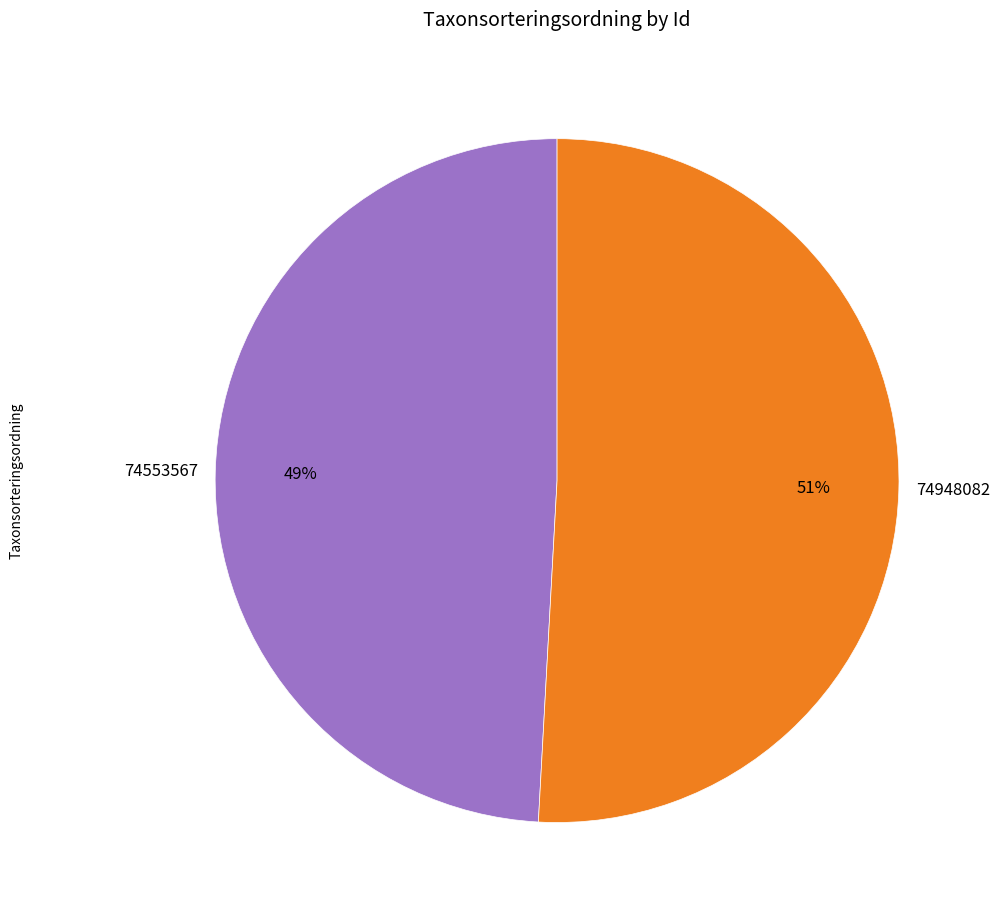

Rank the categories by value from highest to lowest.

74948082, 74553567